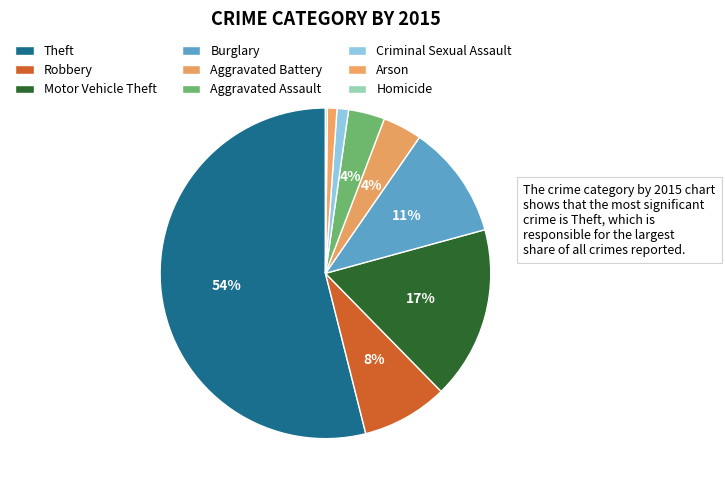

What percentage do Theft and Arson together represent?

54.9%